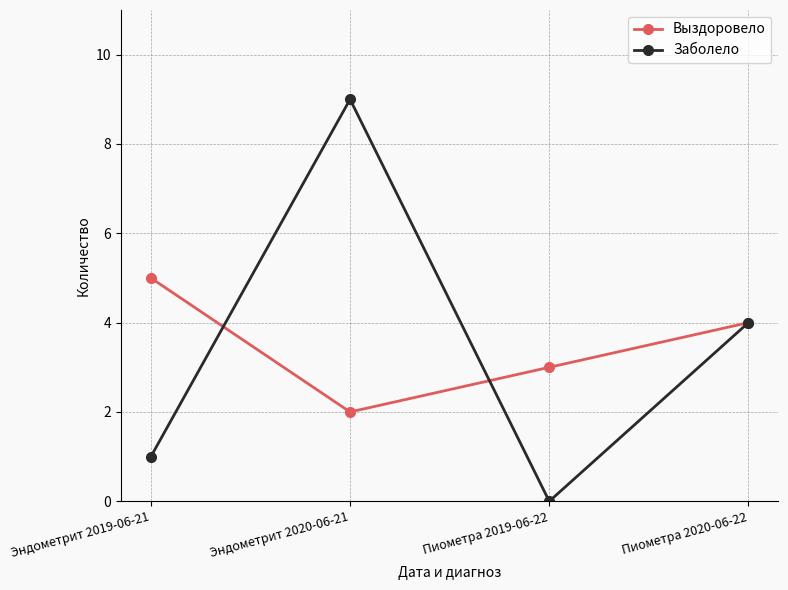

What is the label of the 3rd point from the right?

Эндометрит 2020-06-21